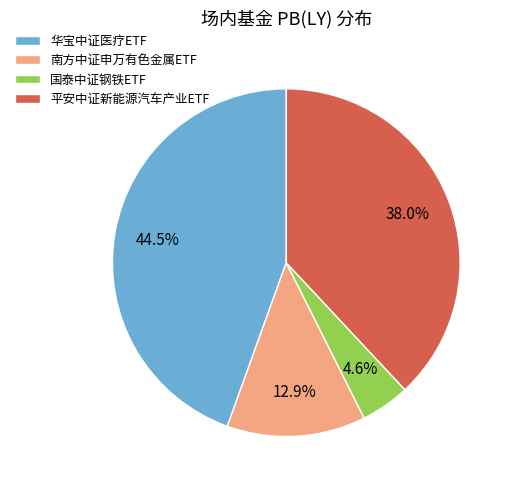

How many slices are in this pie chart?

4